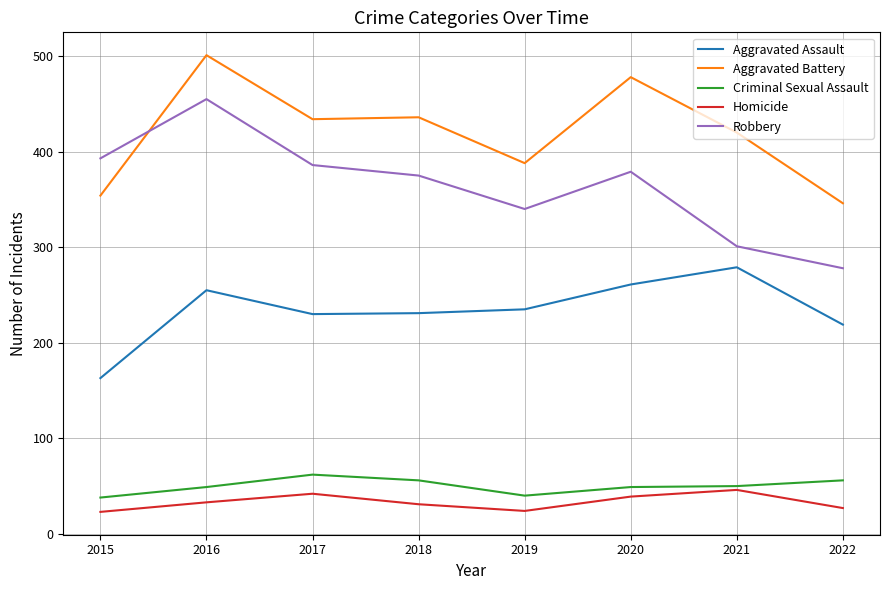

The value of Criminal Sexual Assault at 2022 is 38. True or false?

False